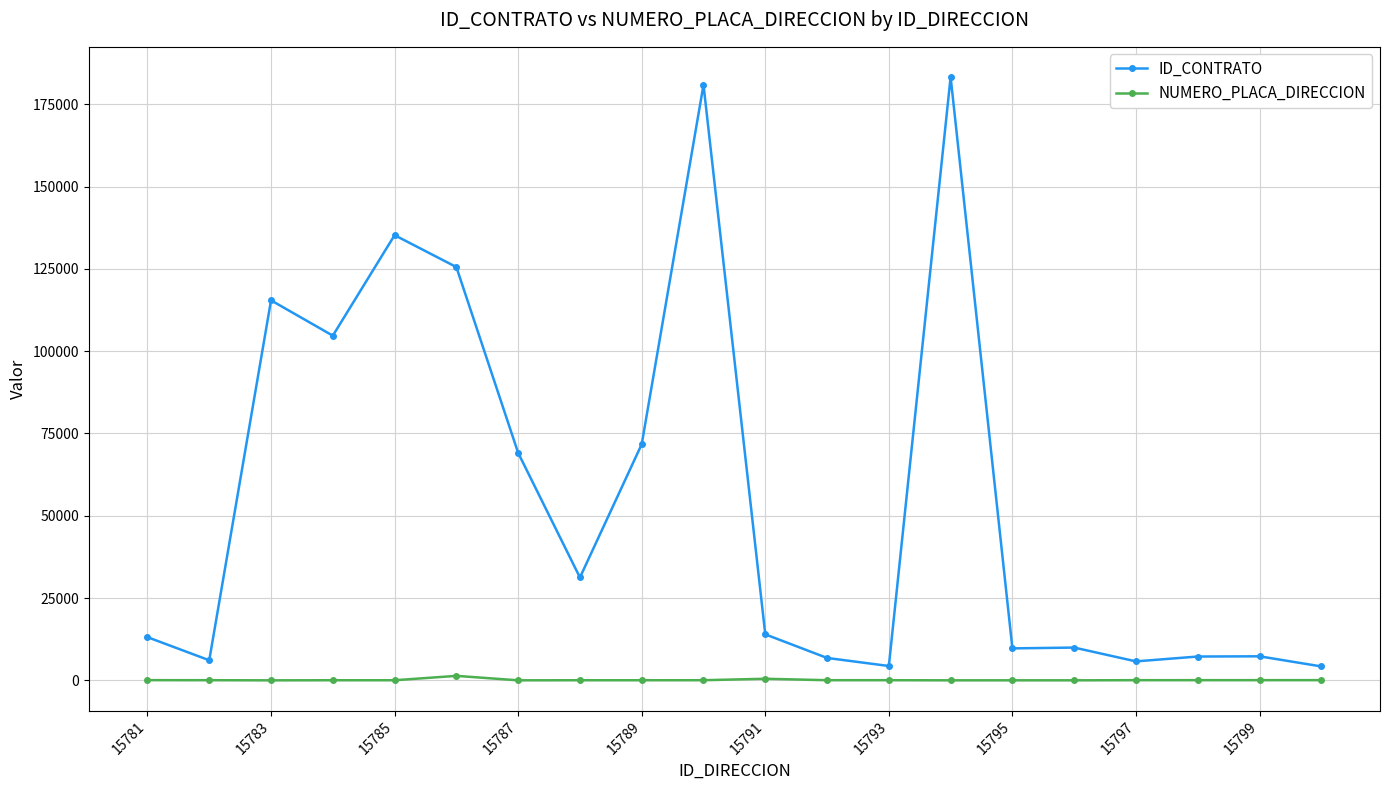

What is the value of the NUMERO_PLACA_DIRECCION point at the 18th from the left?

53